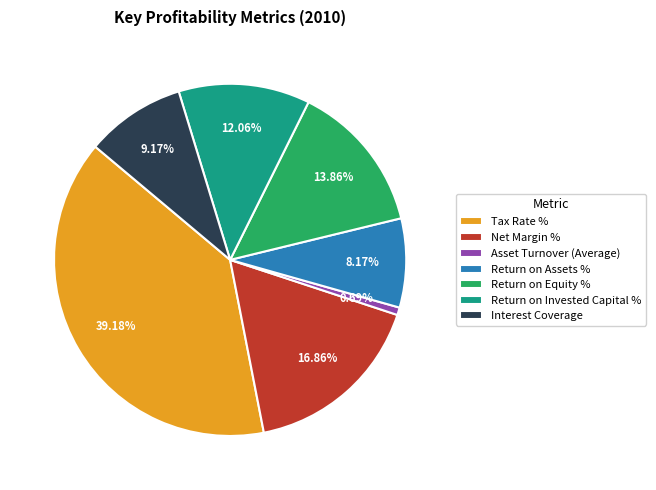

To the nearest percent, what is the difference between the largest and smallest slice percentages?

38%